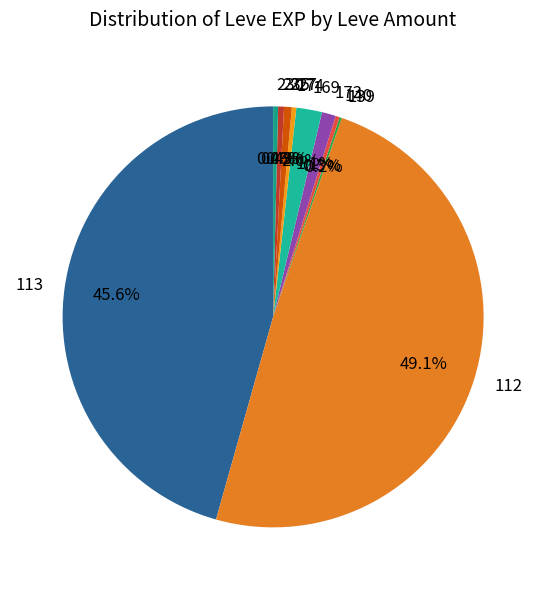

To the nearest percent, what is the difference between the largest and smallest slice percentages?

49%